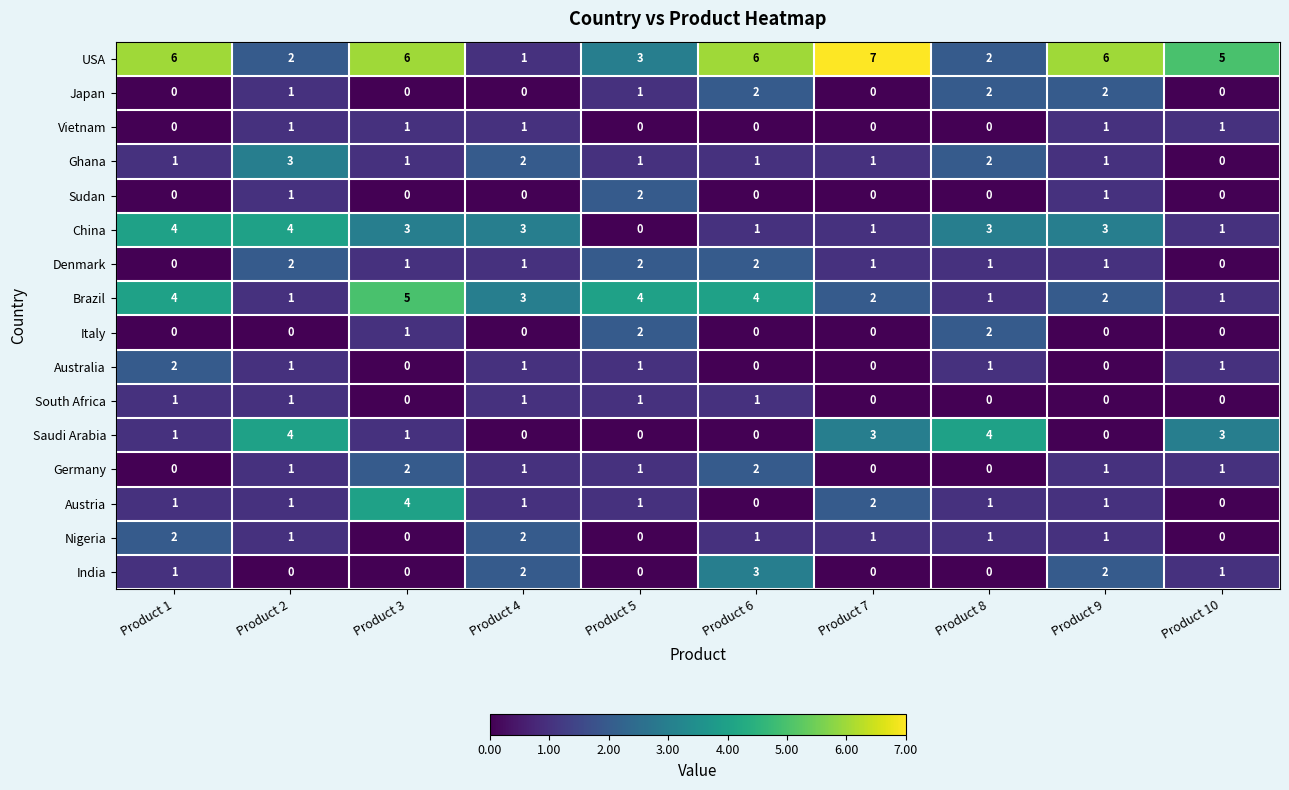

The value of Denmark at Product 4 is 1. True or false?

True